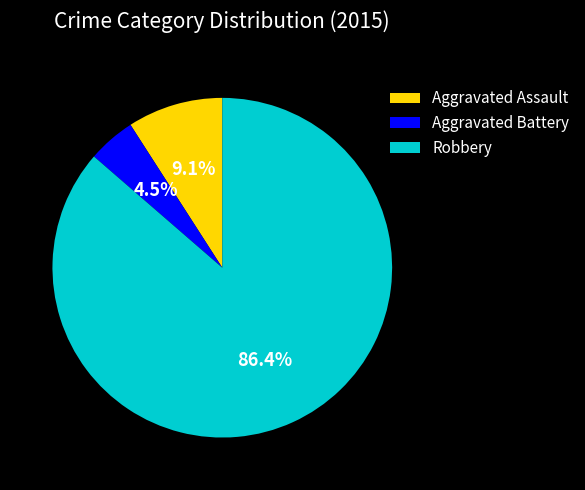

To the nearest percent, what is the difference between the Aggravated Assault and Robbery slice percentages?

77%